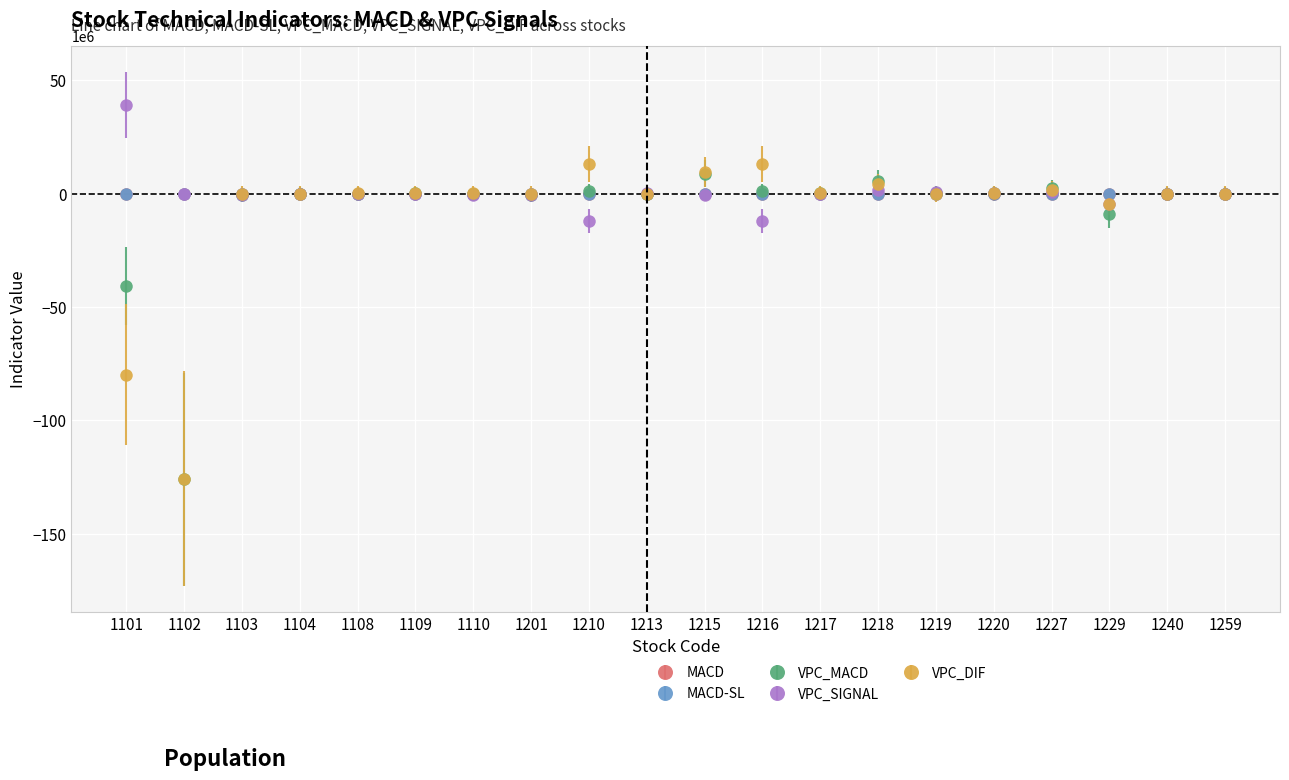

What is the value of the MACD point at the 19th from the left?

0.5